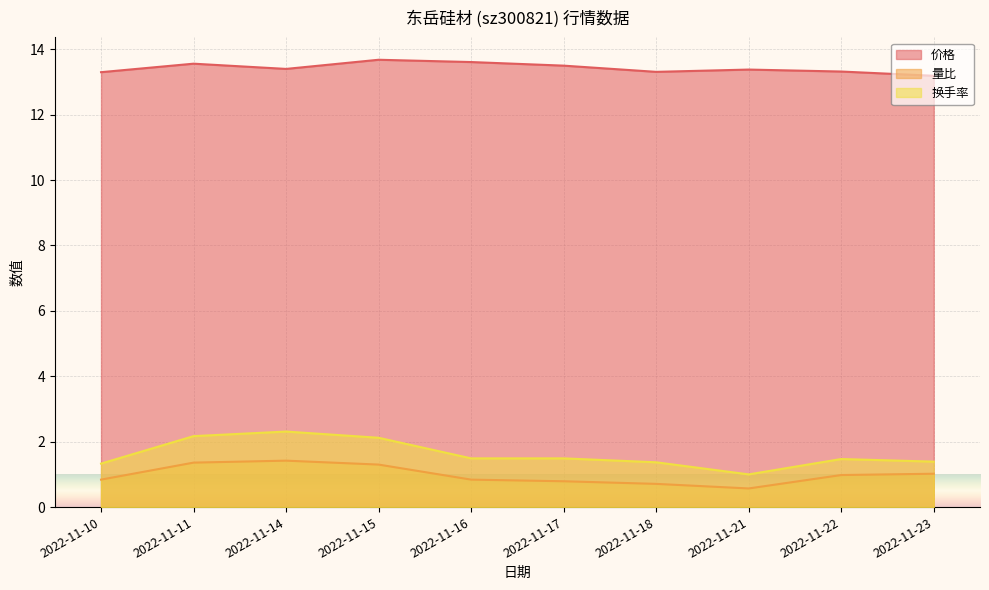

Is the value of 换手率 at 2022-11-22 greater than the value of 价格 at 2022-11-21?

No